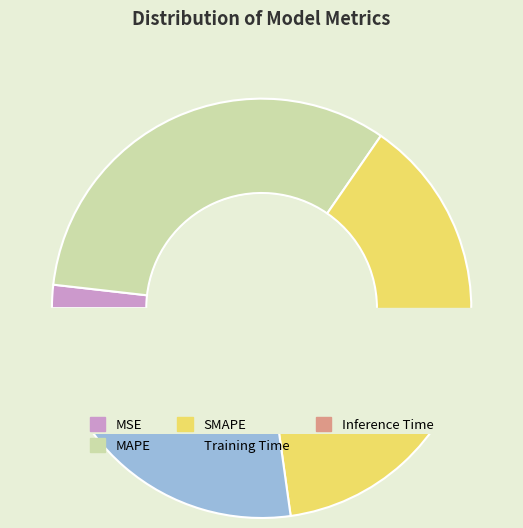

How much of the chart is everything except SMAPE?

61.8%